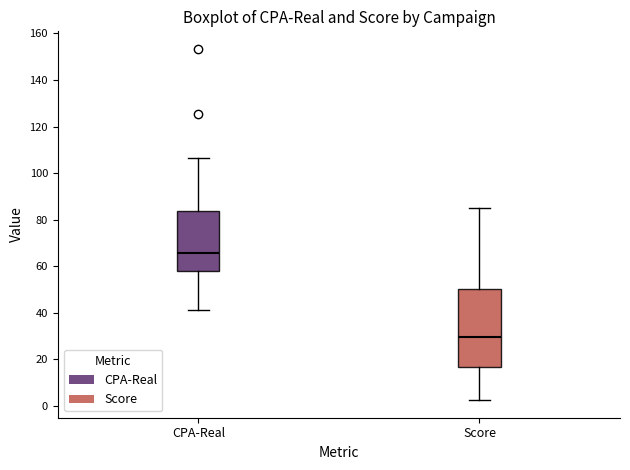

Where is the lower edge of the box for Score on the y-axis? The values are not printed on the chart, so give them approximately, as read against the axis.

16